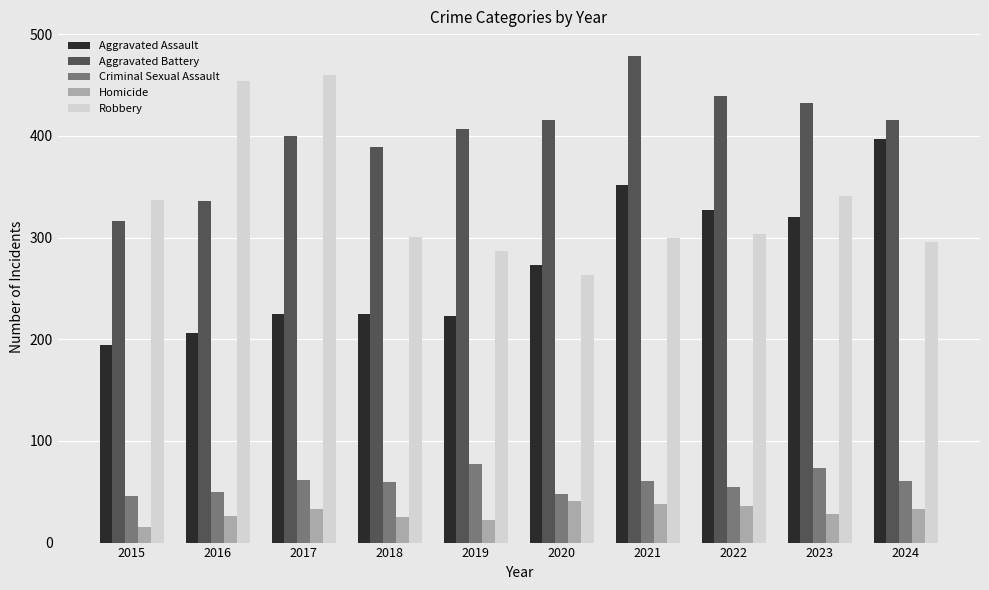

What is the sum of the Aggravated Battery values at 2016 and 2020?

752